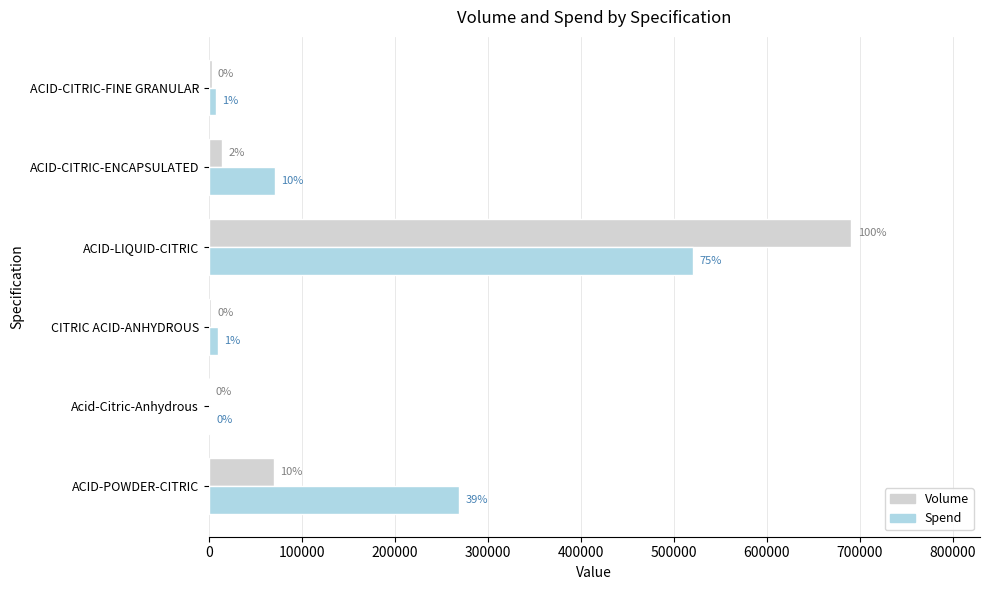

What are all the series names shown in the legend?

Volume, Spend